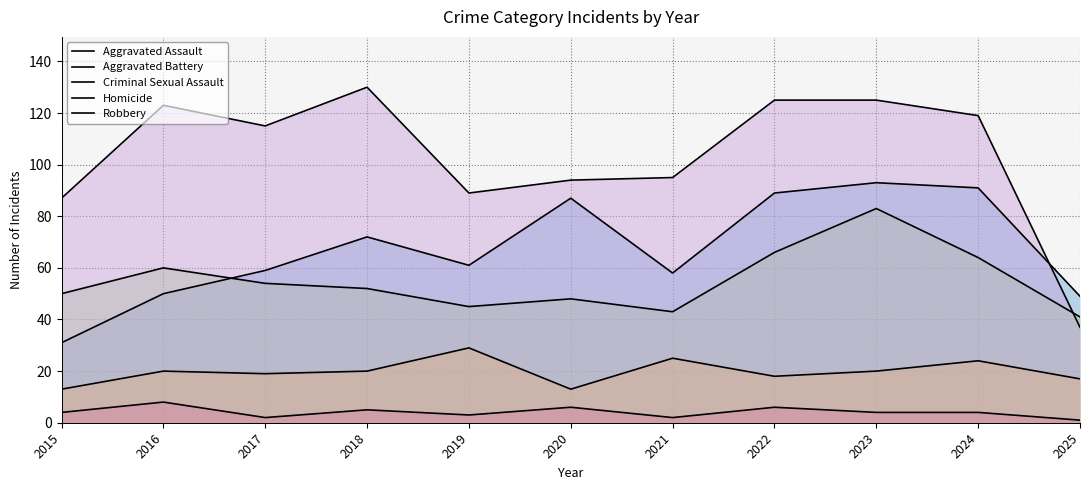

Is it true that Aggravated Battery equals 83 at 2023?

True